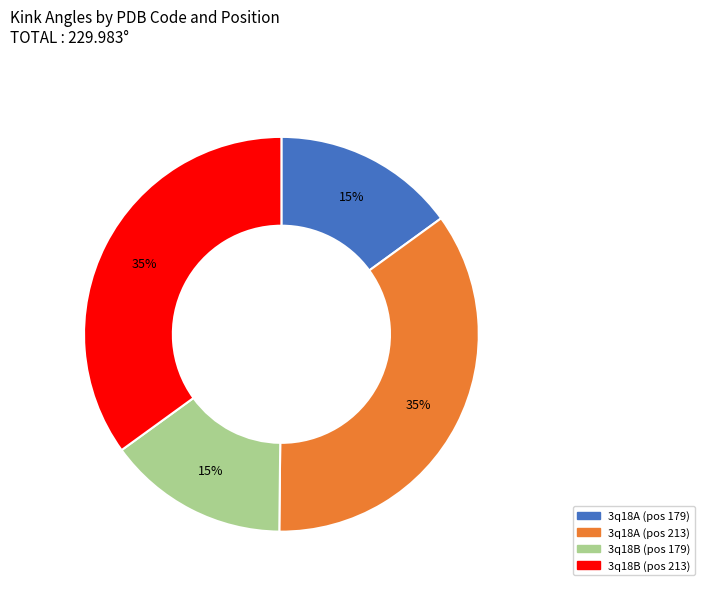

Is there a majority slice in this chart?

No